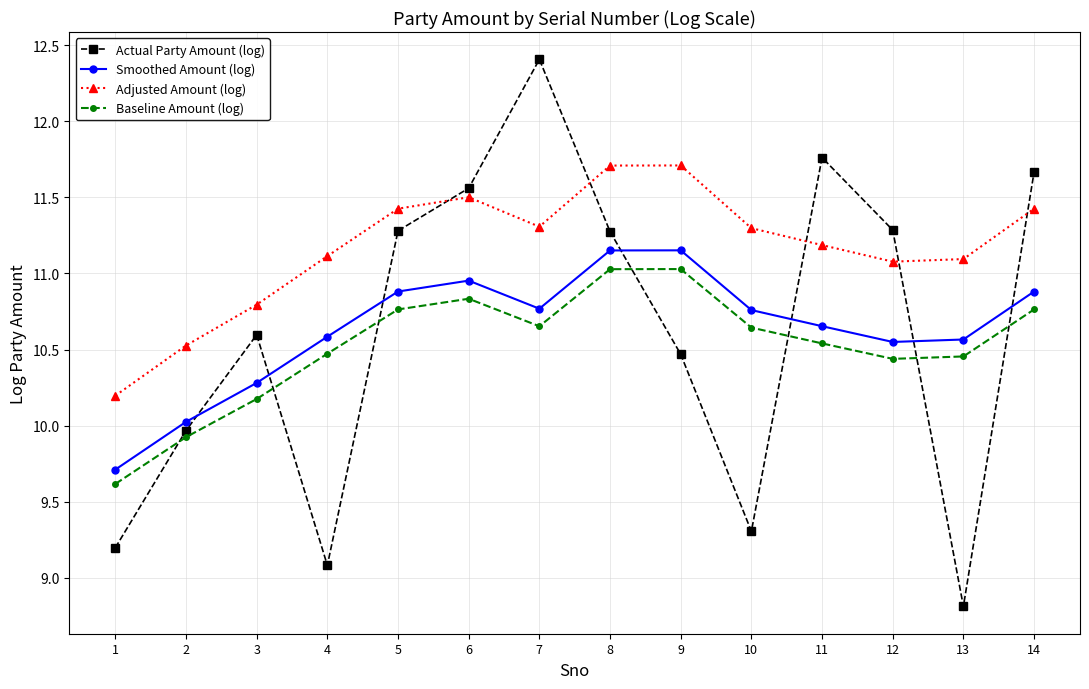

True or false: Baseline Amount (log) and Smoothed Amount (log) cross at least once.

False